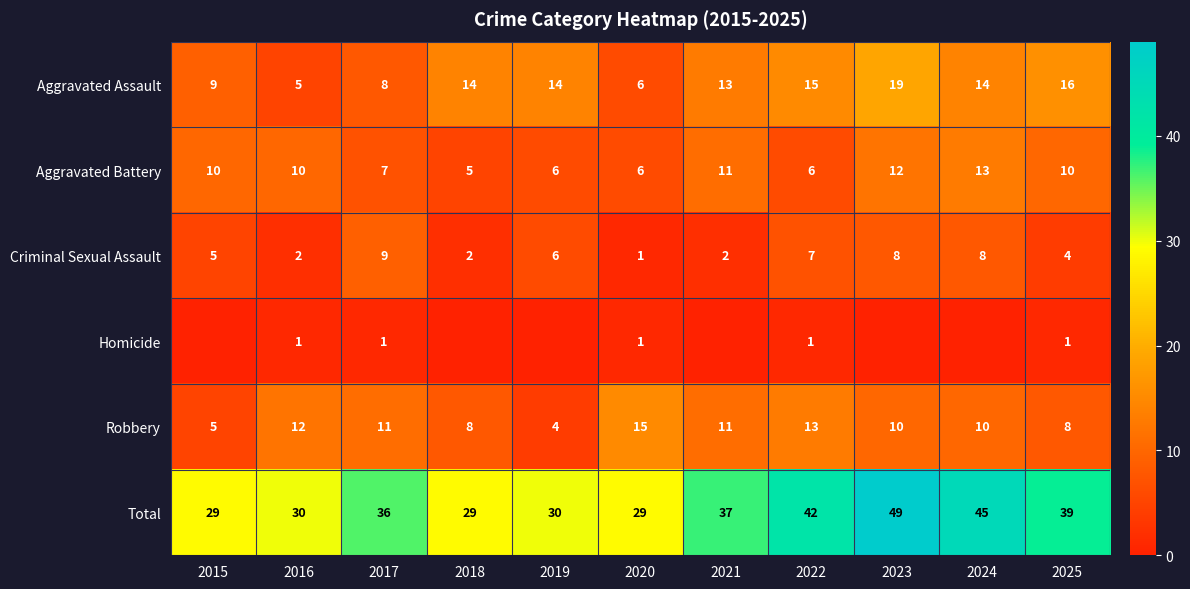

Which label corresponds to the smallest value in the chart?

2015